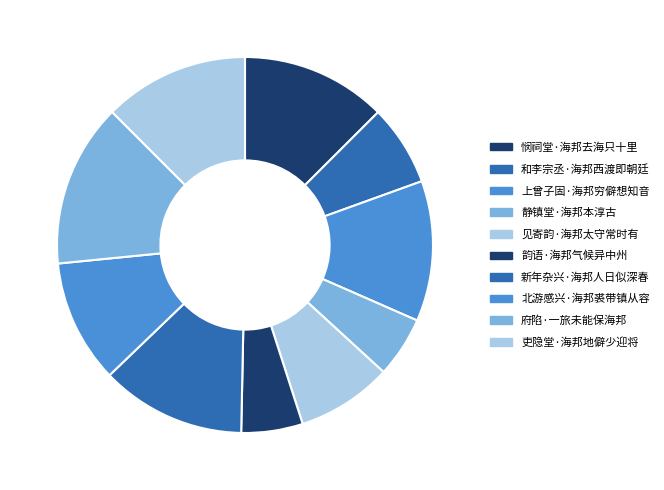

Do 韵语·海邦气候异中州 and 见寄韵·海邦太守常时有 together represent more than half of the pie?

No